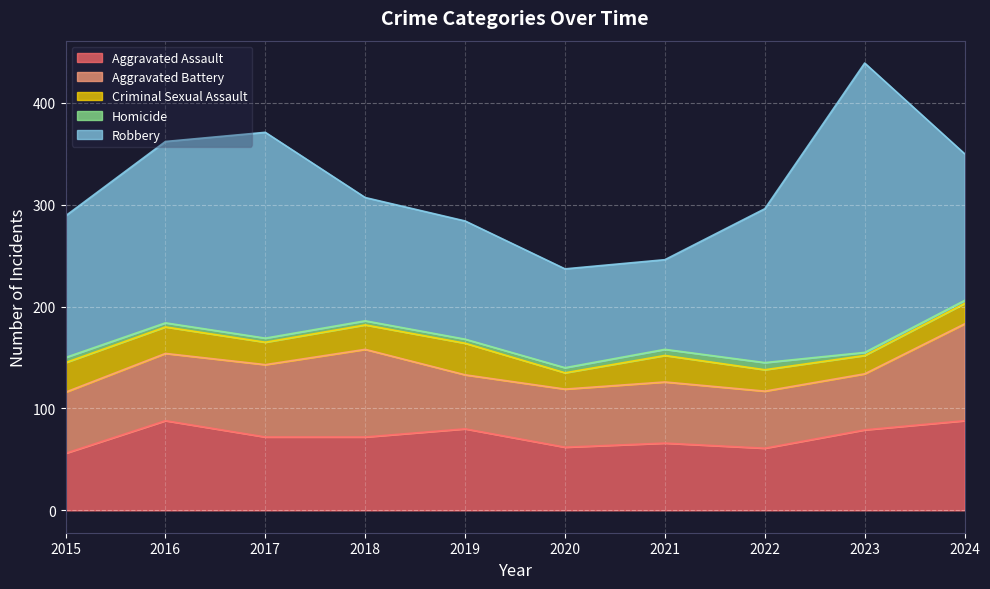

Reading left to right, extract all data points from this chart.

Aggravated Assault: 2015=56	2016=88	2017=72	2018=72	2019=80	2020=62	2021=66	2022=61	2023=79	2024=88
Aggravated Battery: 2015=60	2016=66	2017=71	2018=86	2019=53	2020=57	2021=60	2022=56	2023=55	2024=95
Criminal Sexual Assault: 2015=29	2016=26	2017=22	2018=24	2019=31	2020=16	2021=26	2022=21	2023=18	2024=20
Homicide: 2015=5	2016=4	2017=4	2018=4	2019=4	2020=5	2021=6	2022=7	2023=3	2024=3
Robbery: 2015=139	2016=178	2017=202	2018=121	2019=116	2020=97	2021=88	2022=151	2023=284	2024=144